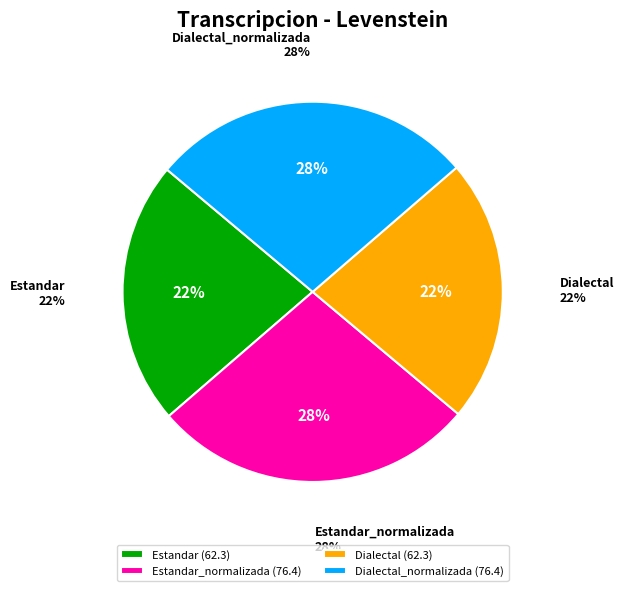

What is the largest slice in the pie chart?

Estandar_normalizada